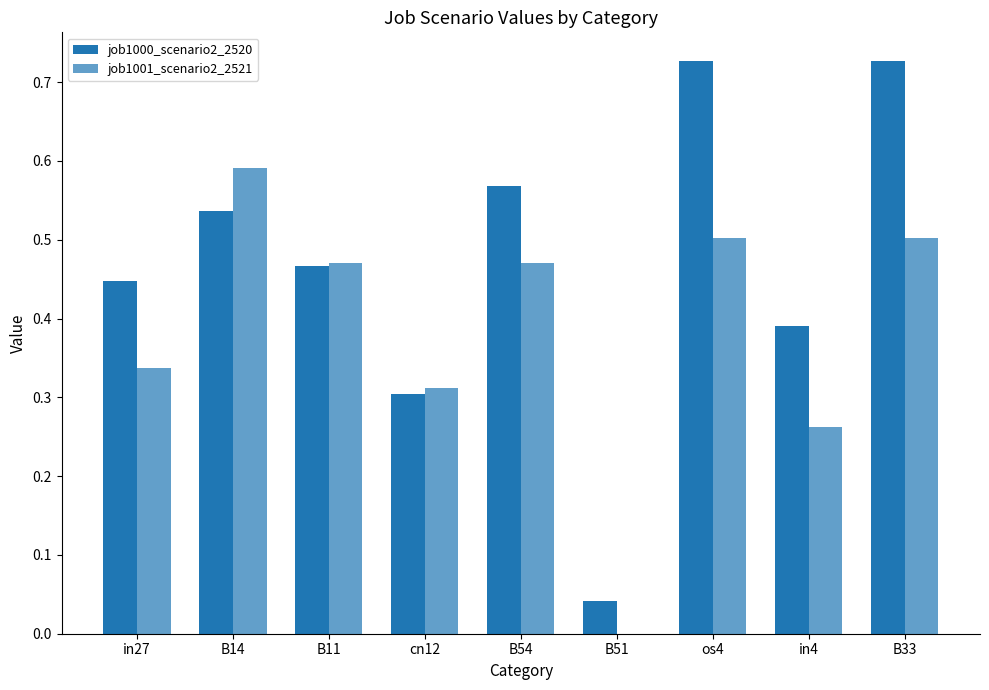

At which category does the chart reach its minimum across all series?

B51